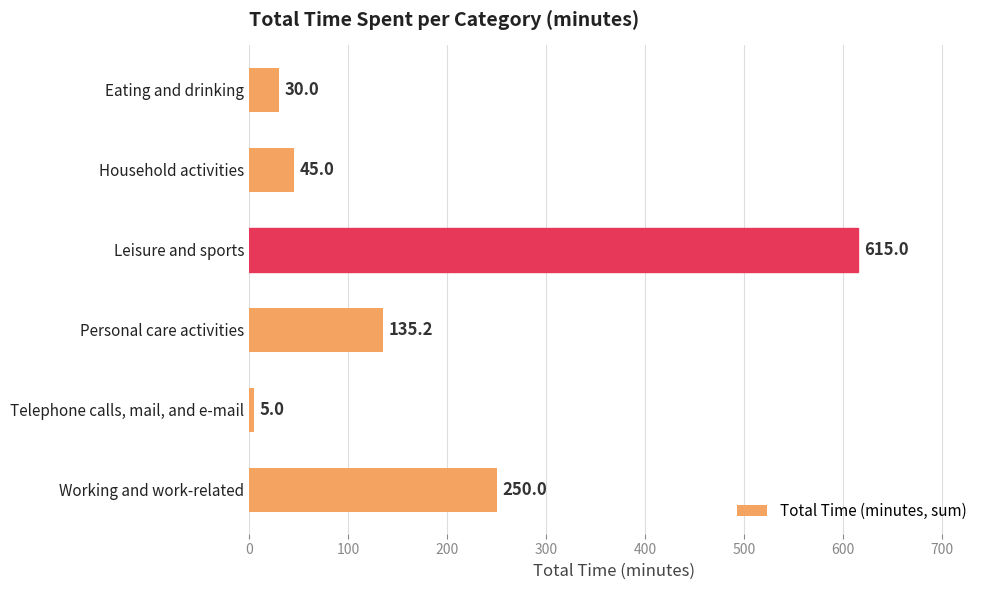

Reading top to bottom, extract all data points from this chart.

30.0	45.0	615.0	135.2	5.0	250.0